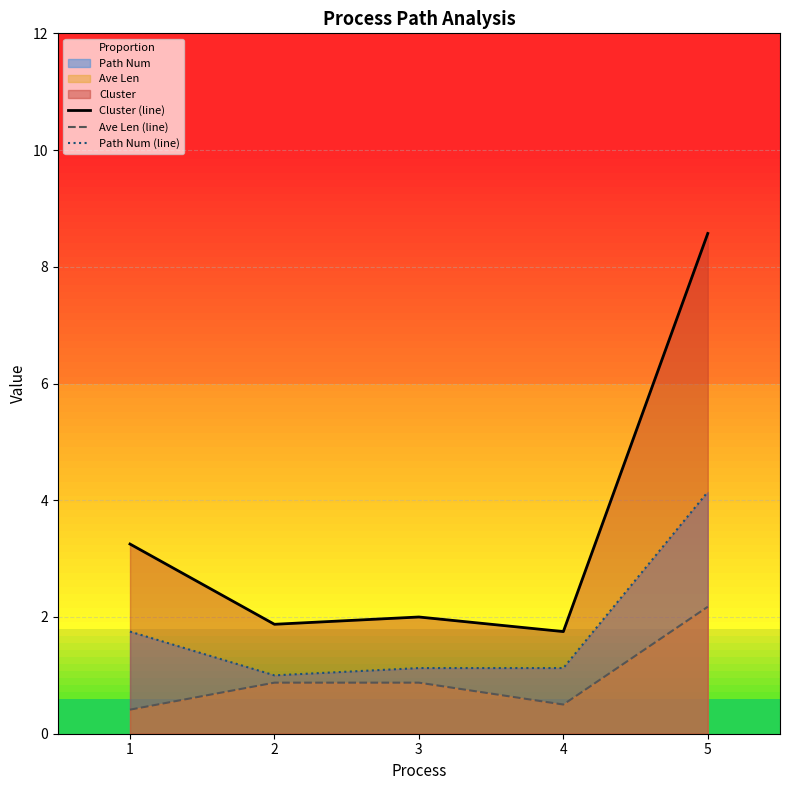

What is the sum of all Path Num (line) values?

9.1